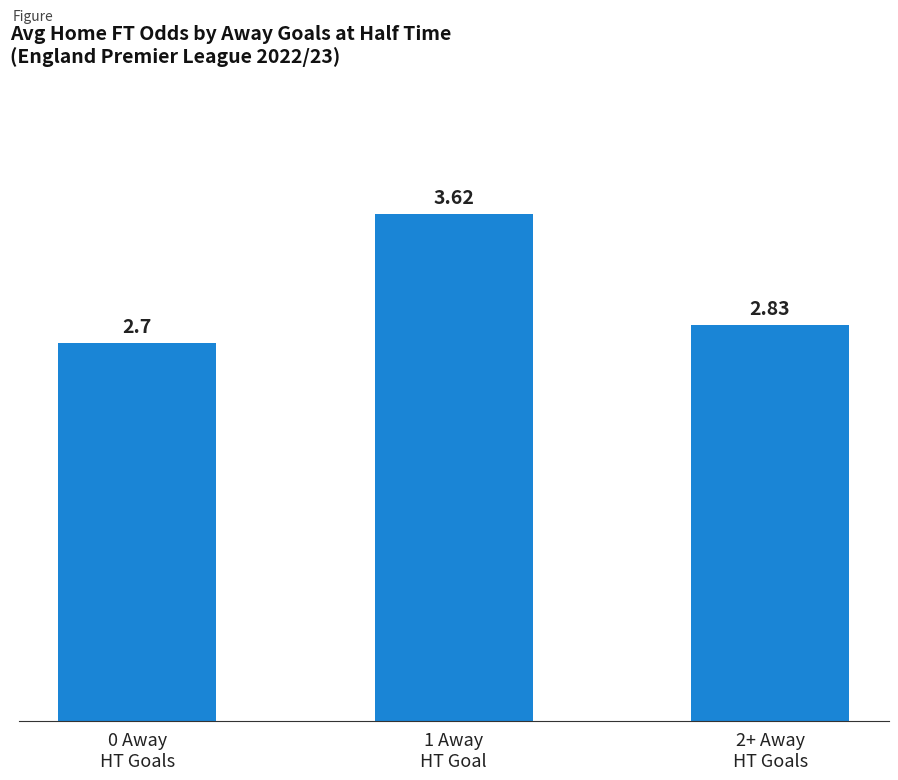

What is the difference between the maximum and minimum values?

0.9